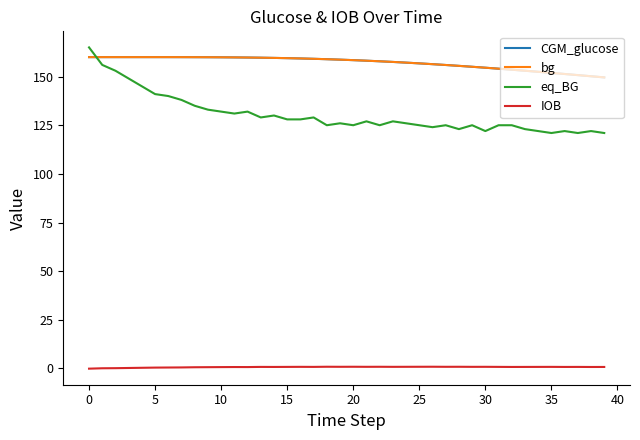

Which series has the widest spread of values?

eq_BG